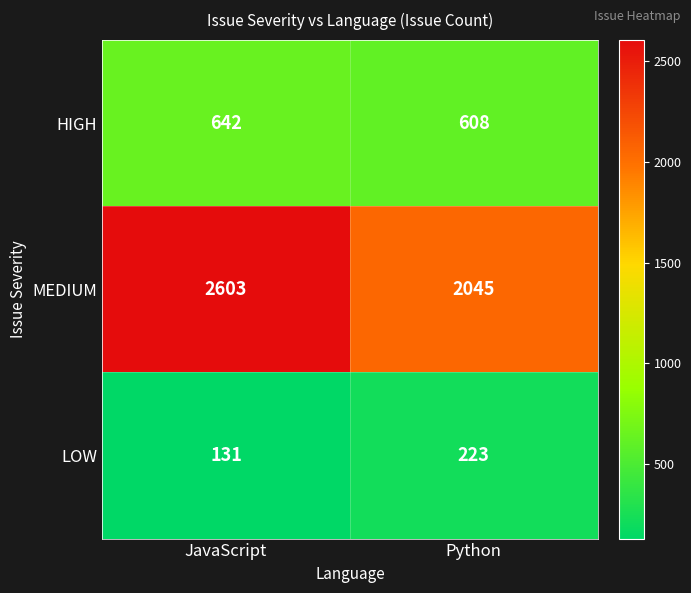

Reading left to right, what are all the values shown in this chart?

HIGH: 642	608
MEDIUM: 2603	2045
LOW: 131	223